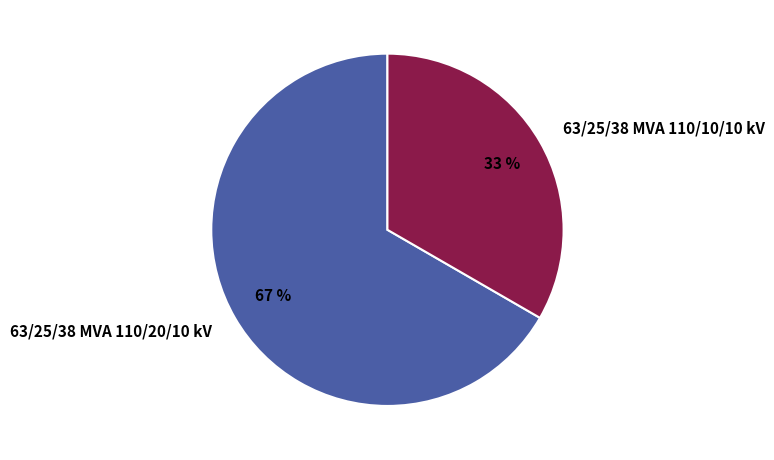

Combined, do 63/25/38 MVA 110/20/10 kV and 63/25/38 MVA 110/10/10 kV account for over 50%?

Yes